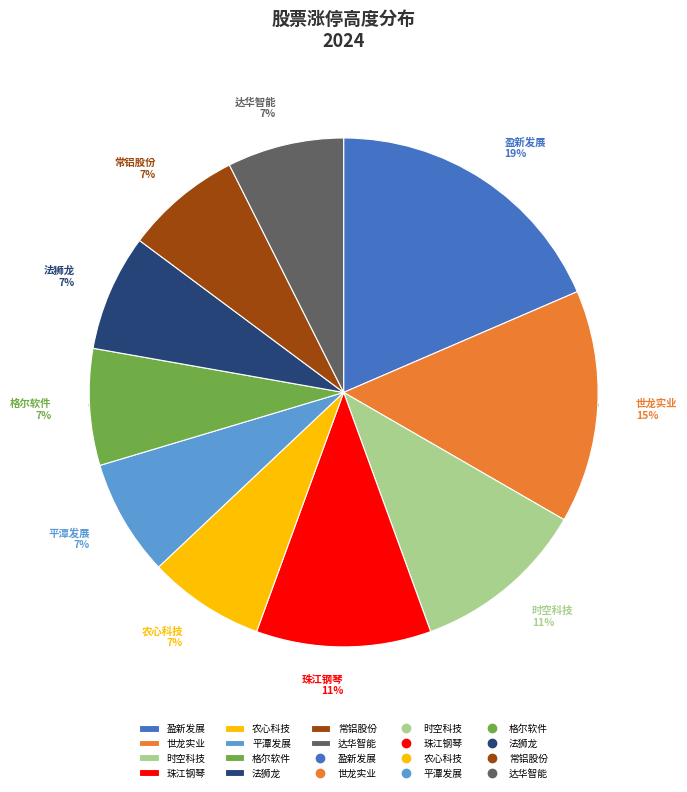

What percentage is the 世龙实业 slice, to the nearest percent?

15%